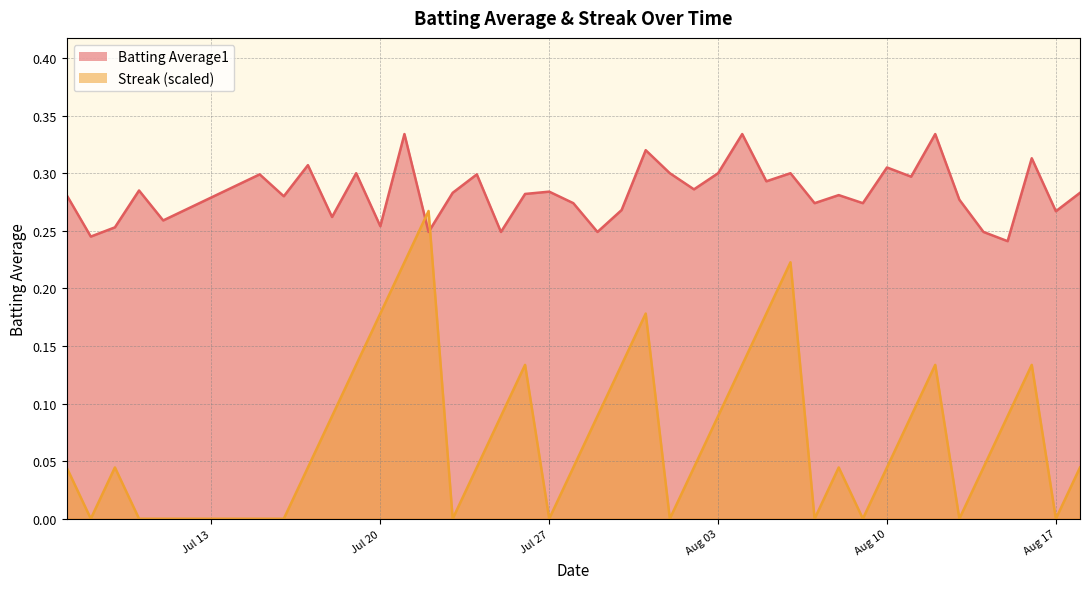

Which category has the highest value across all series?

2010-07-21